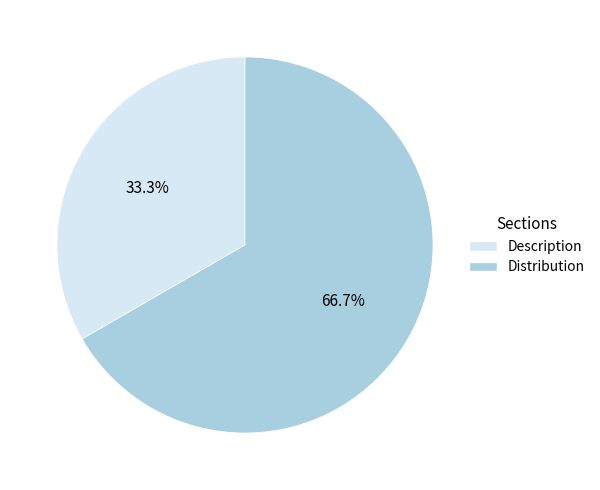

What percentage do Description and Distribution together represent?

100.0%